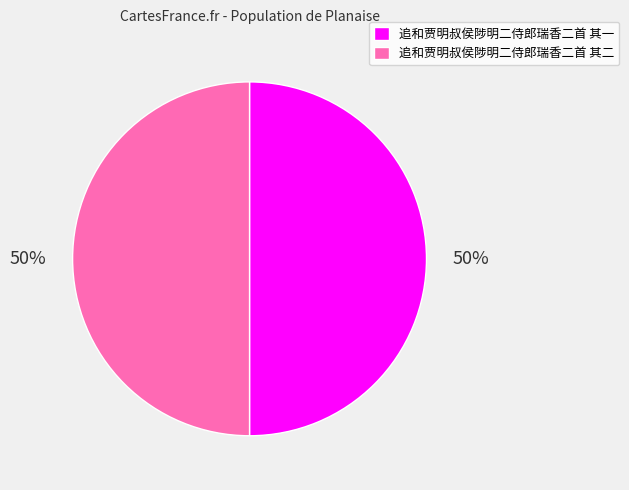

To the nearest percent, what is the combined percentage of 追和贾明叔侯陟明二侍郎瑞香二首 其二 and 追和贾明叔侯陟明二侍郎瑞香二首 其一?

100%